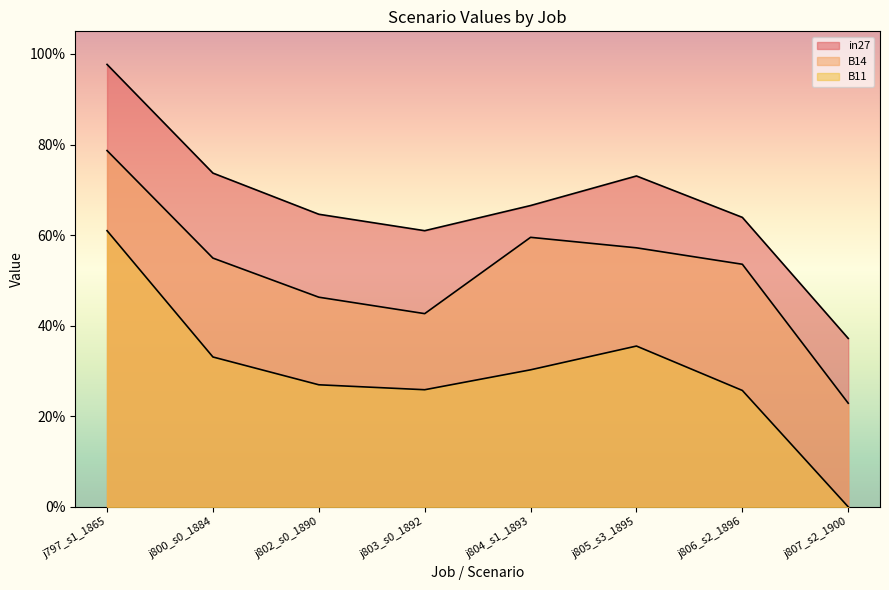

What is the difference between the second highest and second lowest values in the B14 series?

0.2